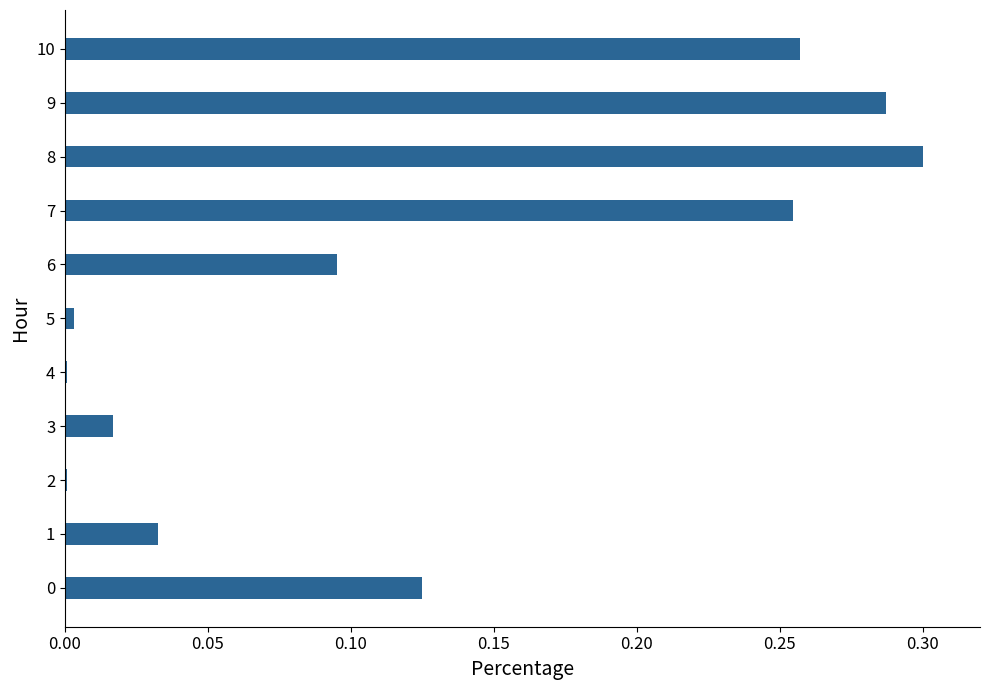

Which label corresponds to the largest value in the chart?

8